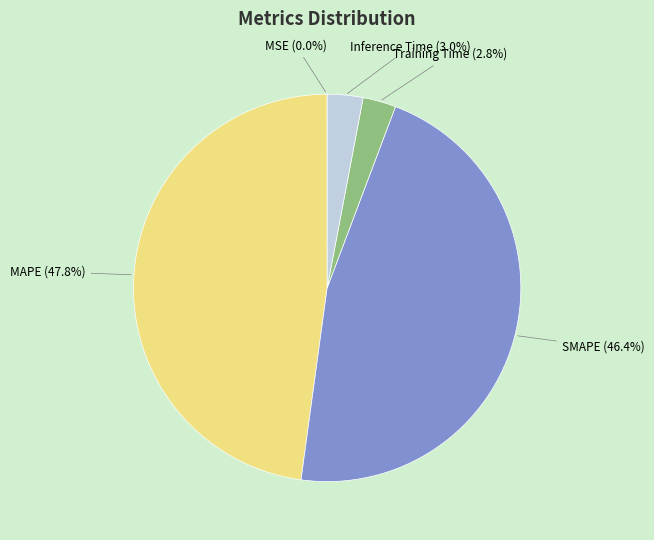

Is there a majority slice in this chart?

No